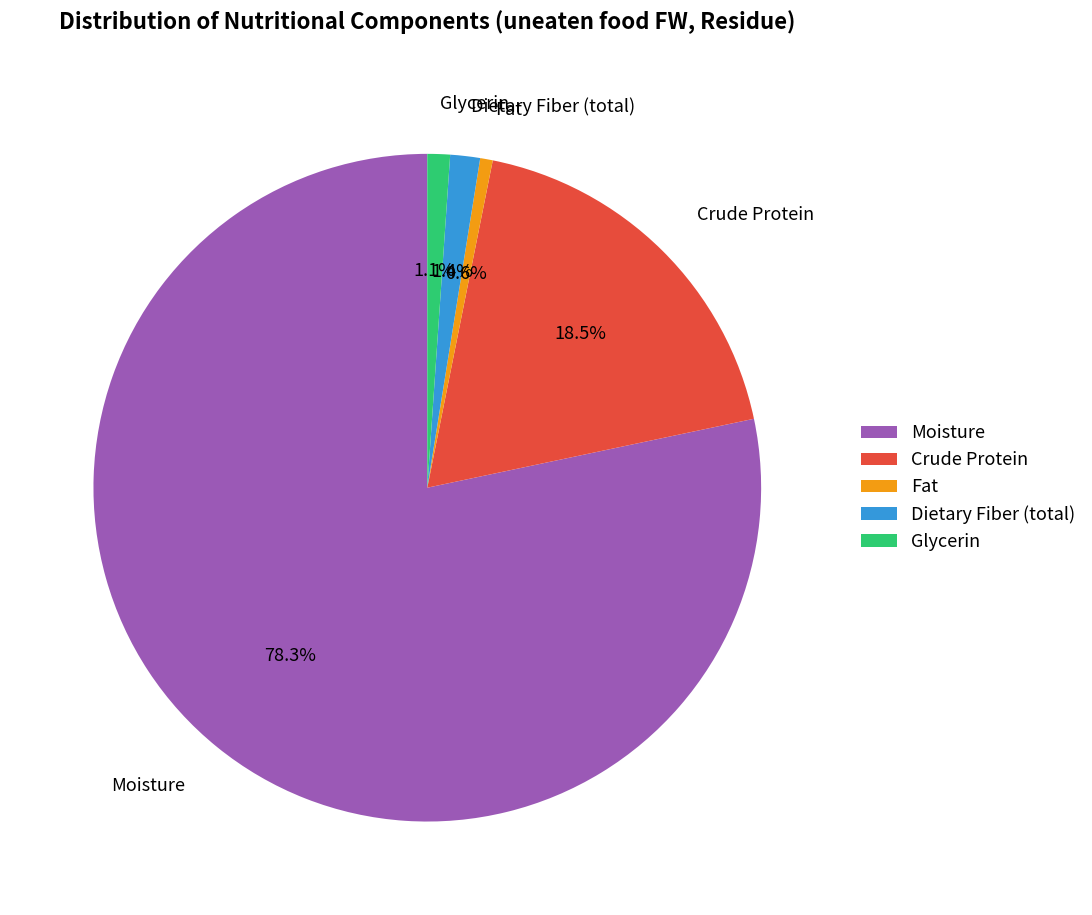

Is there a majority slice in this chart?

Yes